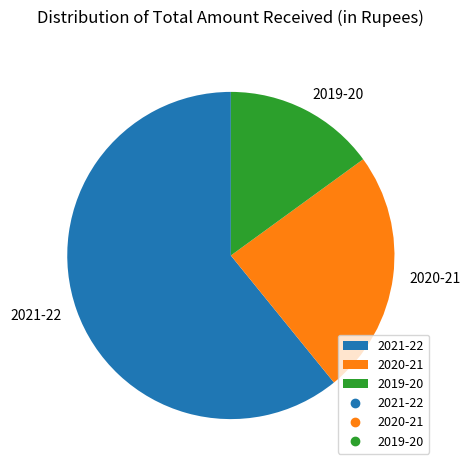

Rank the categories by value from highest to lowest.

2021-22, 2020-21, 2019-20